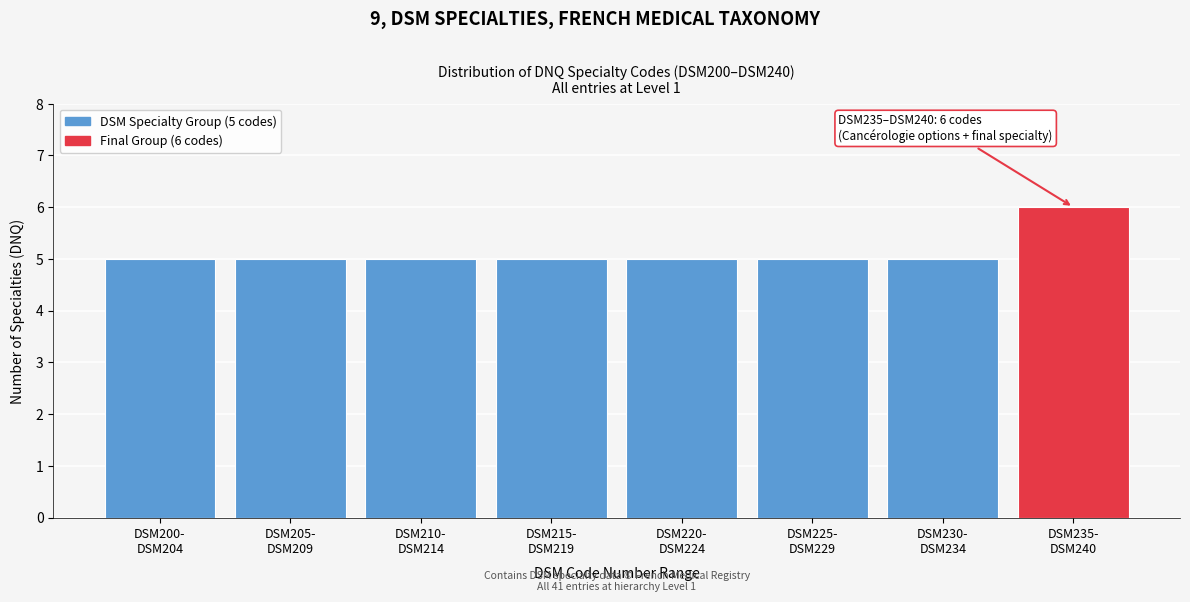

Reading left to right, list all the values displayed in this chart.

5	5	5	5	5	5	5	6